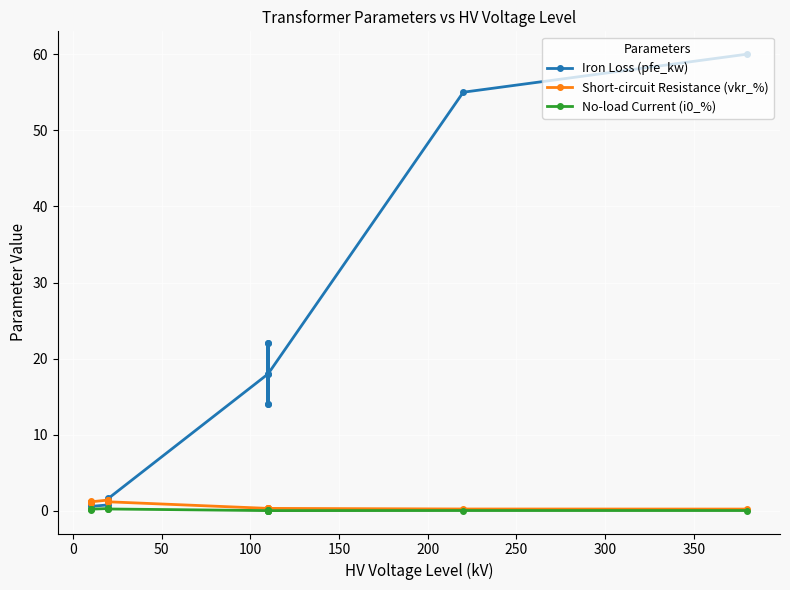

What is the lowest value of the Short-circuit Resistance (vkr_%) series?

0.2